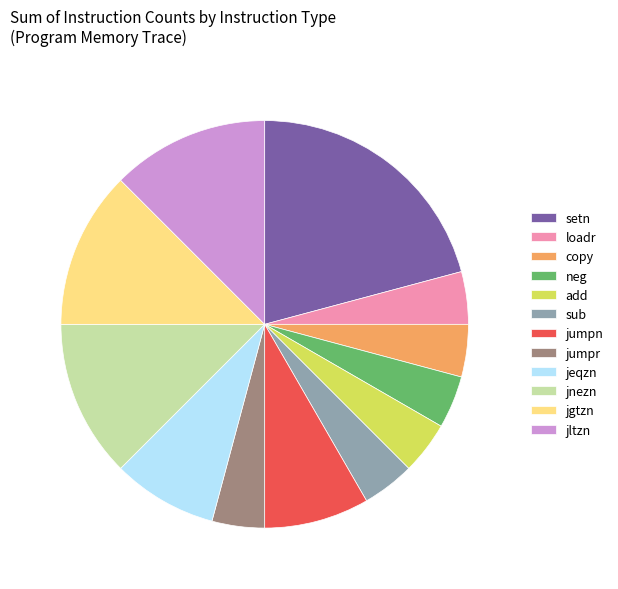

Is there any slice that represents more than half of the pie?

No